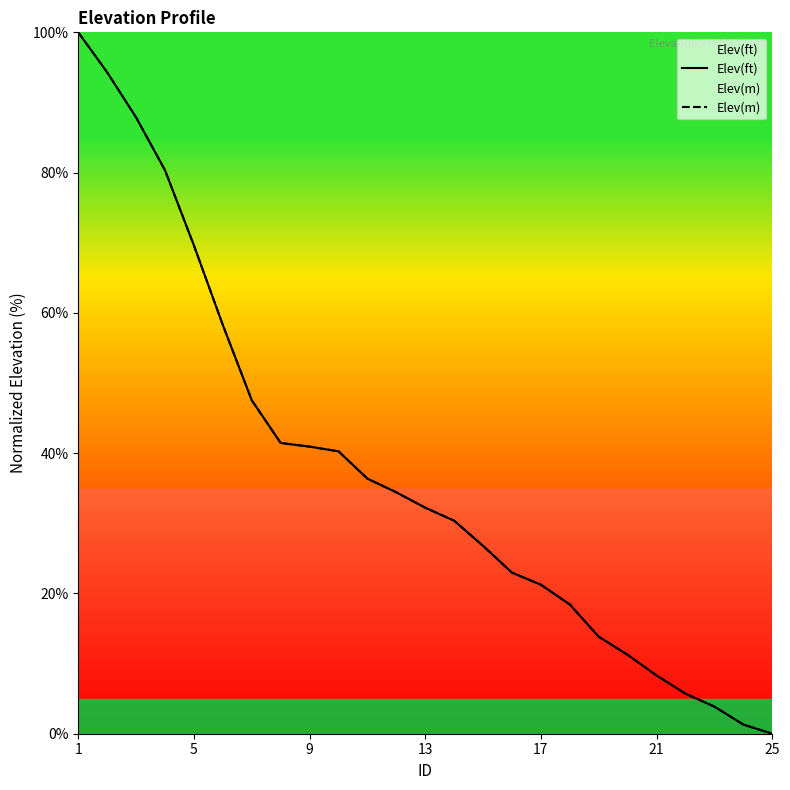

The Elev(ft) series shows 12.0 at 21. True or false?

False